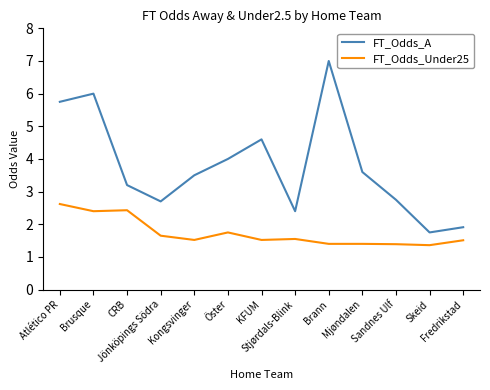

How many lines are shown in the chart?

2